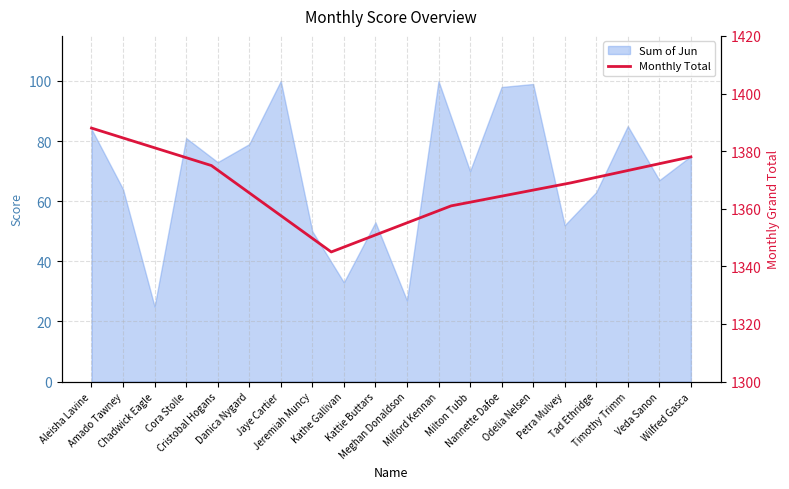

Between Cristobal Hogans and Danica Nygard, which is larger?

Danica Nygard